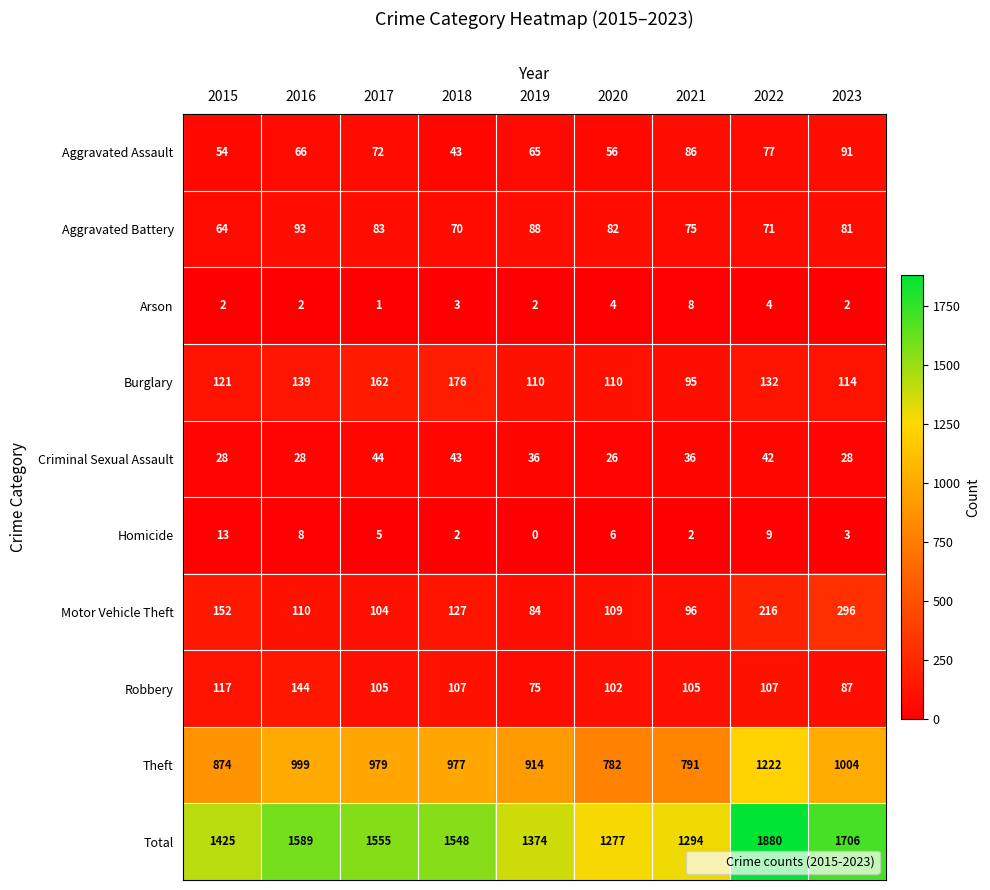

Rank the series by their maximum value, from highest to lowest.

Total, Theft, Motor Vehicle Theft, Burglary, Robbery, Aggravated Battery, Aggravated Assault, Criminal Sexual Assault, Homicide, Arson